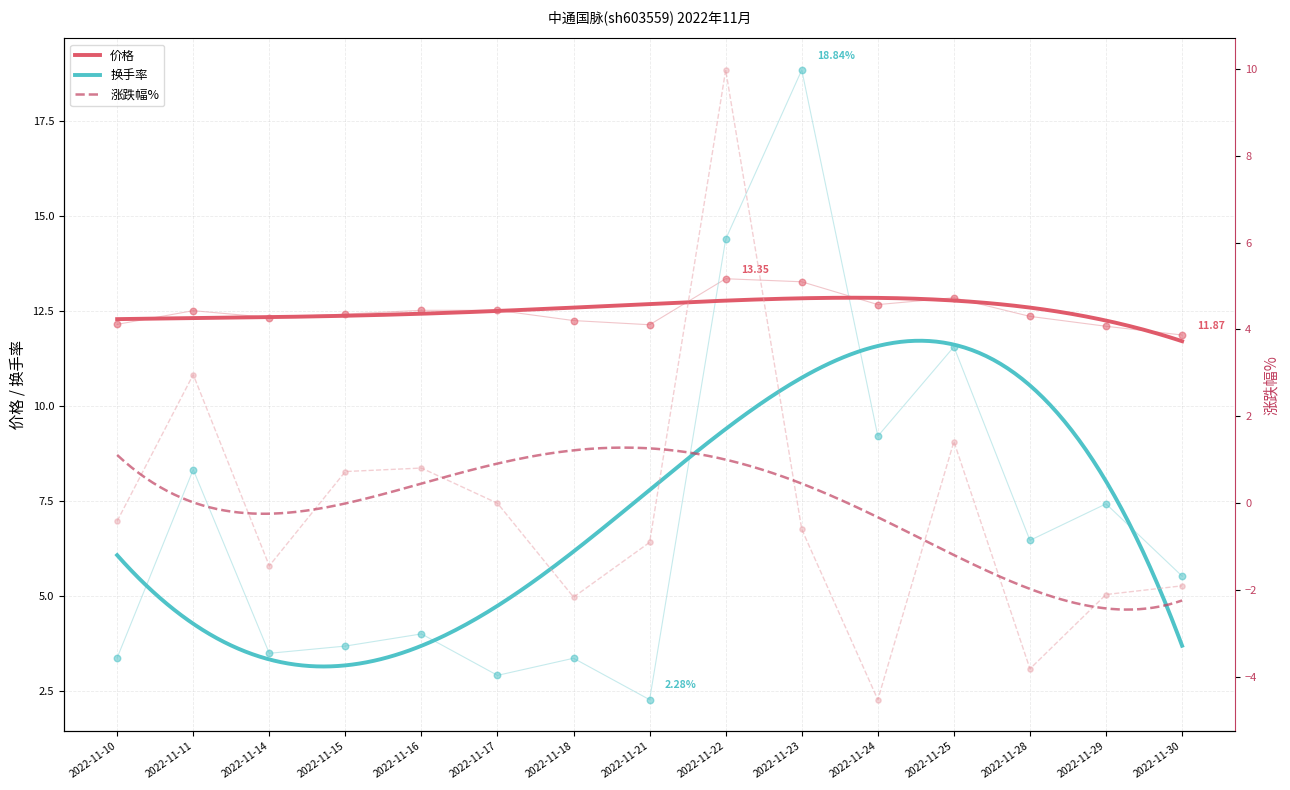

Which series contains the highest Y value?

价格